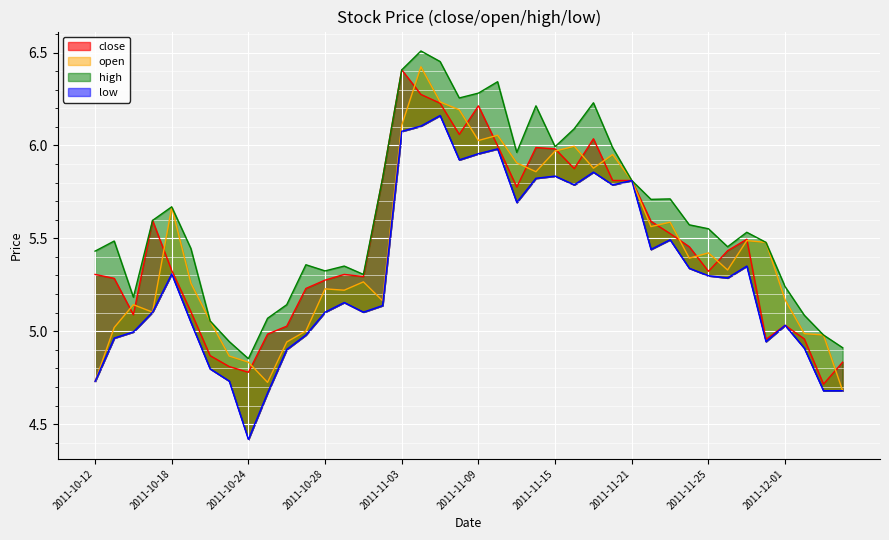

What is the label of the 15th point from the left?

2011-11-01